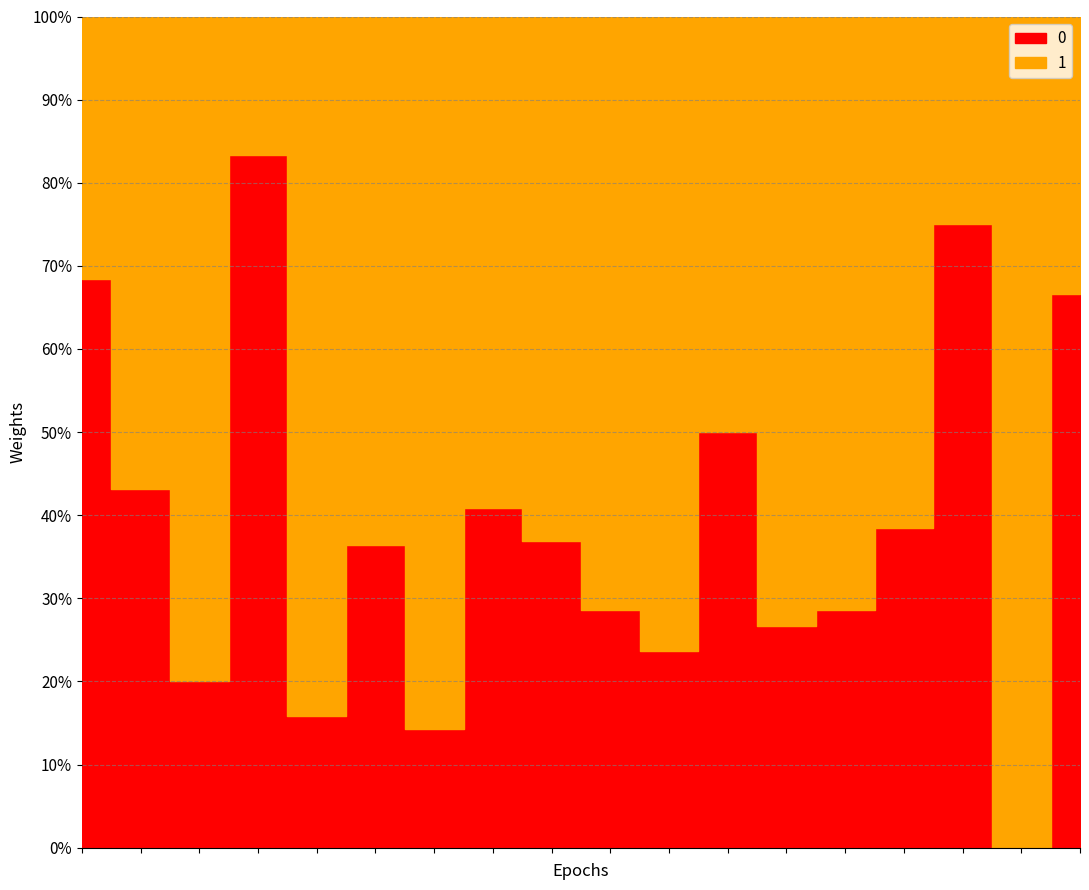

True or false: 1 has a value of 61 at Grand Crossing.

False